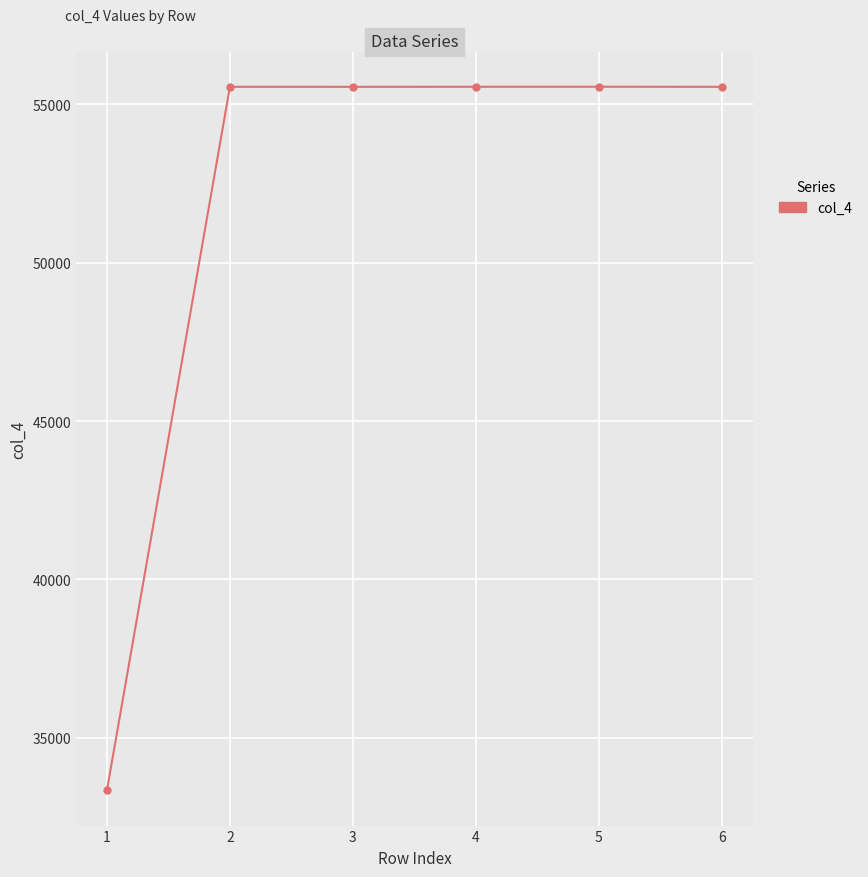

What is the value of the 4th point from the left?

55557